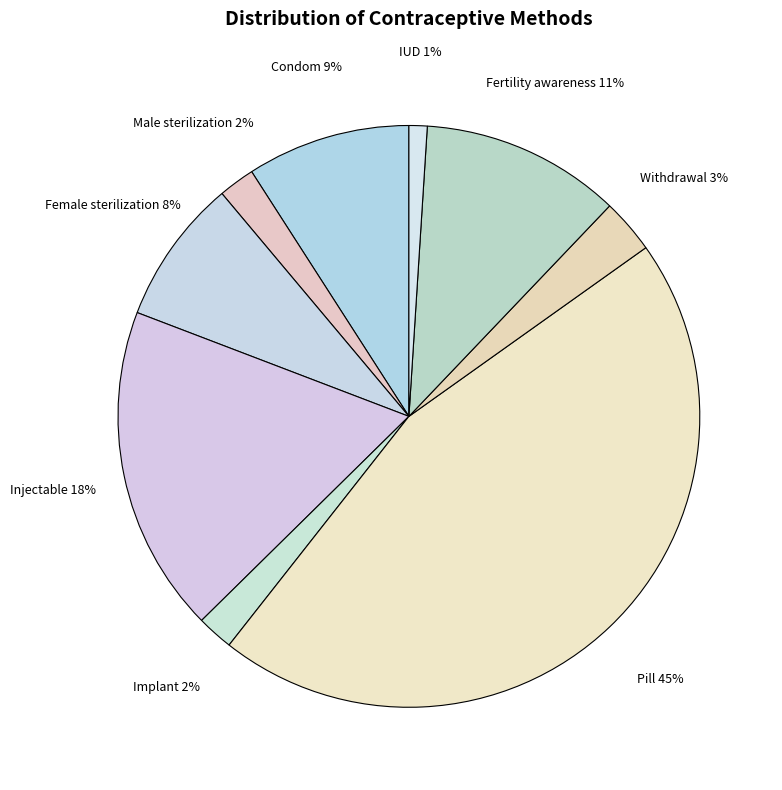

What is the largest slice in the pie chart?

Pill